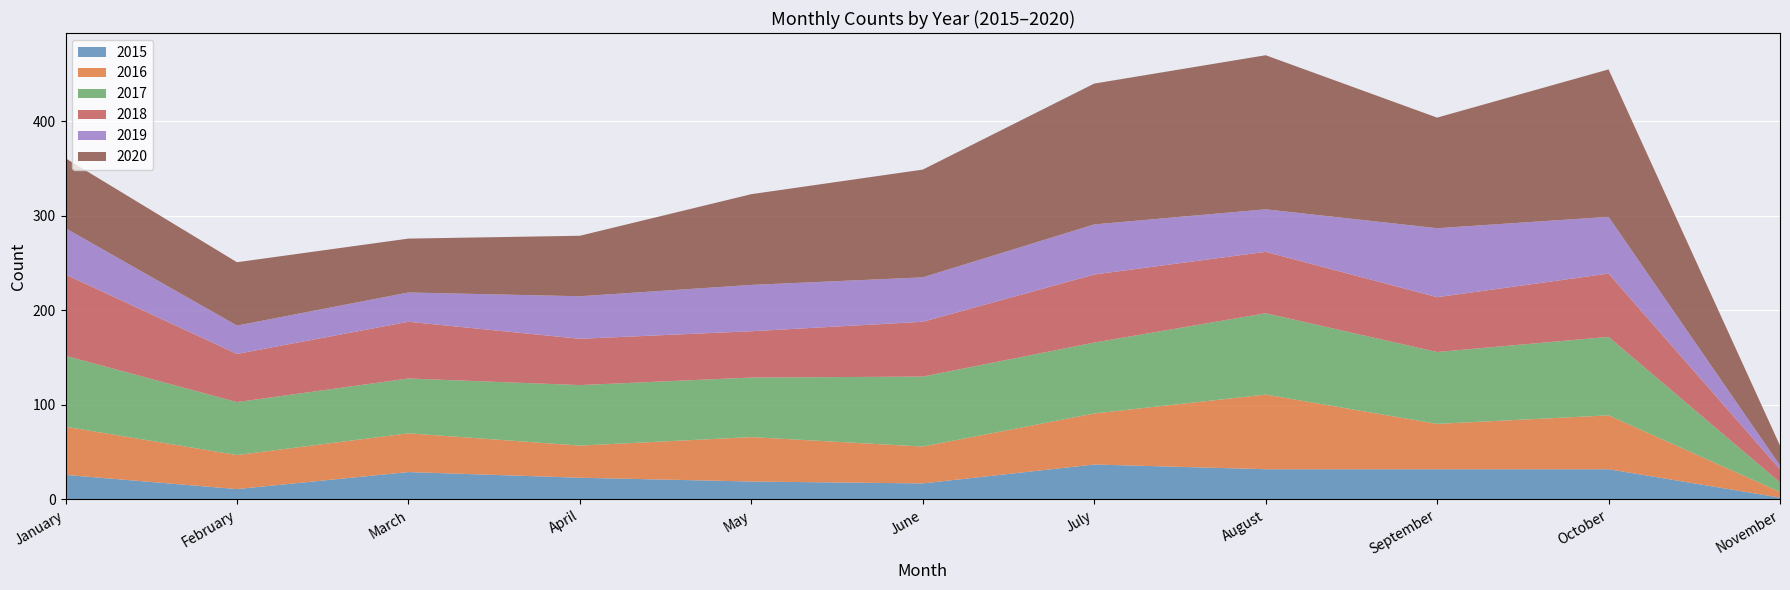

Reading left to right, what are all the values shown in this chart?

2015: January=26	February=11	March=29	April=23	May=19	June=17	July=37	August=32	September=32	October=32	November=2
2016: January=51	February=36	March=41	April=34	May=47	June=39	July=54	August=79	September=48	October=57	November=6
2017: January=75	February=56	March=58	April=64	May=63	June=74	July=75	August=86	September=76	October=83	November=10
2018: January=86	February=51	March=60	April=49	May=49	June=58	July=72	August=65	September=58	October=67	November=14
2019: January=49	February=30	March=31	April=45	May=49	June=47	July=53	August=45	September=73	October=60	November=4
2020: January=74	February=67	March=57	April=64	May=96	June=114	July=149	August=163	September=117	October=156	November=21